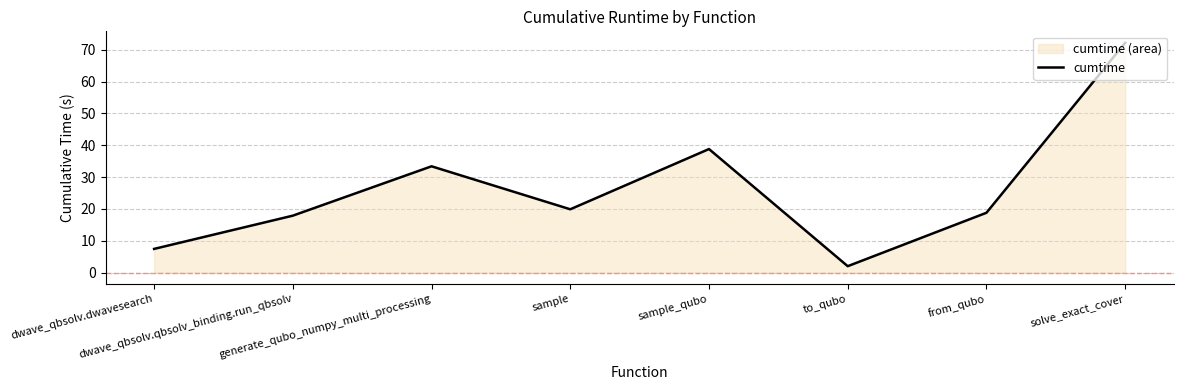

Which label corresponds to the largest value in the chart?

solve_exact_cover